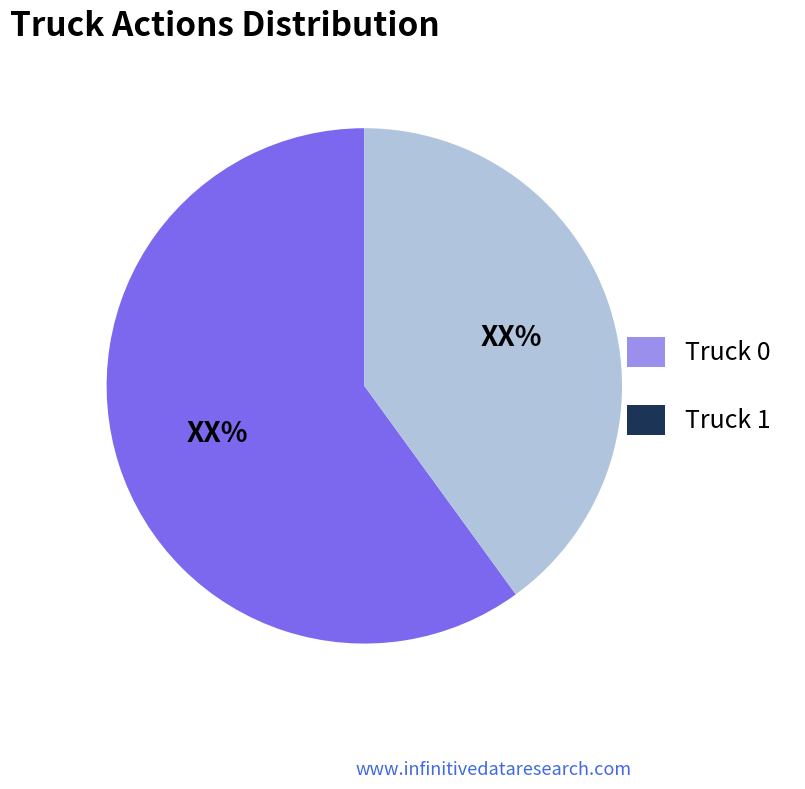

Which has a higher value, Truck 1 or Truck 0?

Truck 0